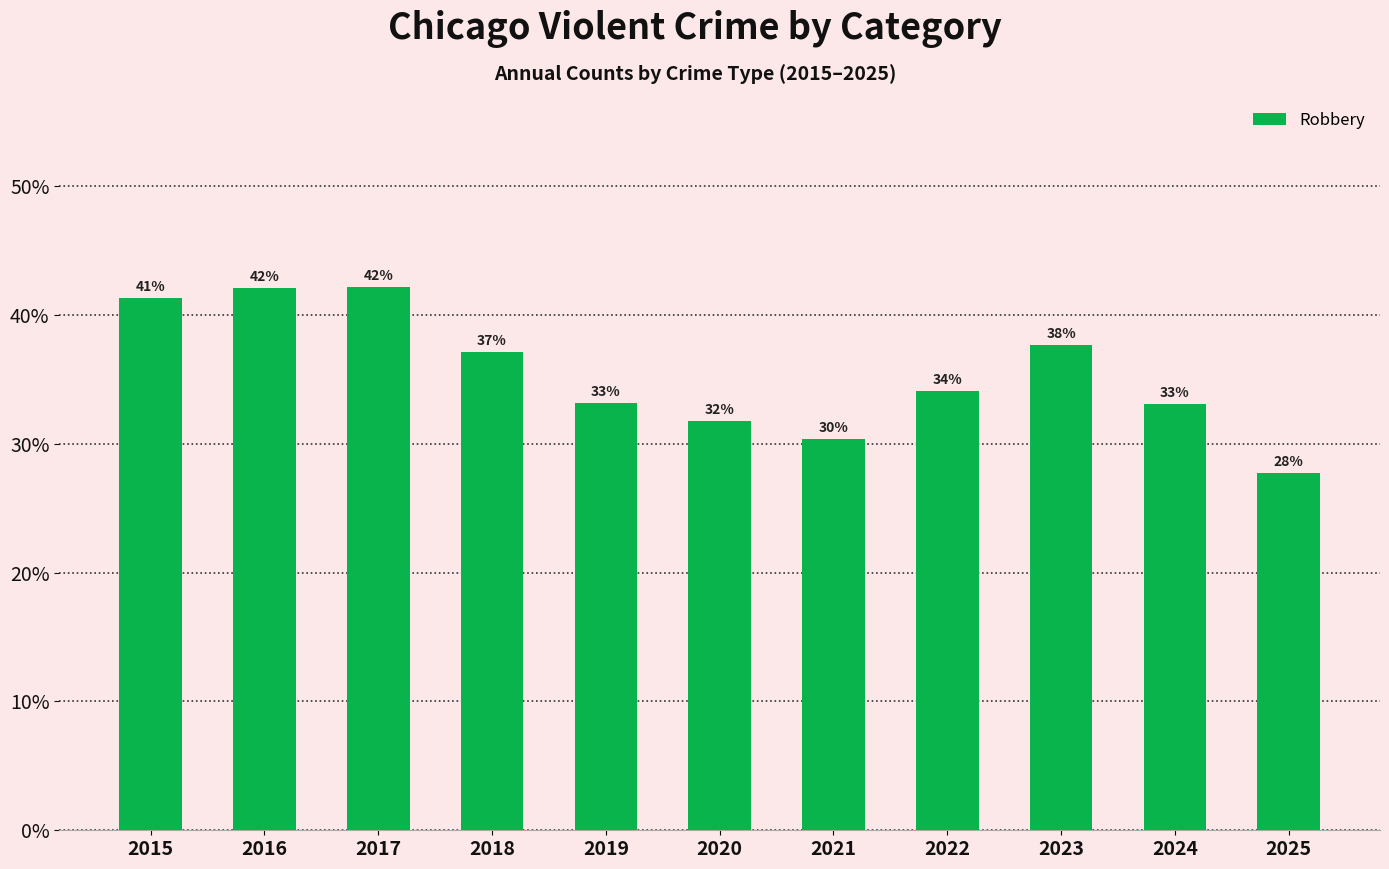

Which category has the lowest value across all series?

2025